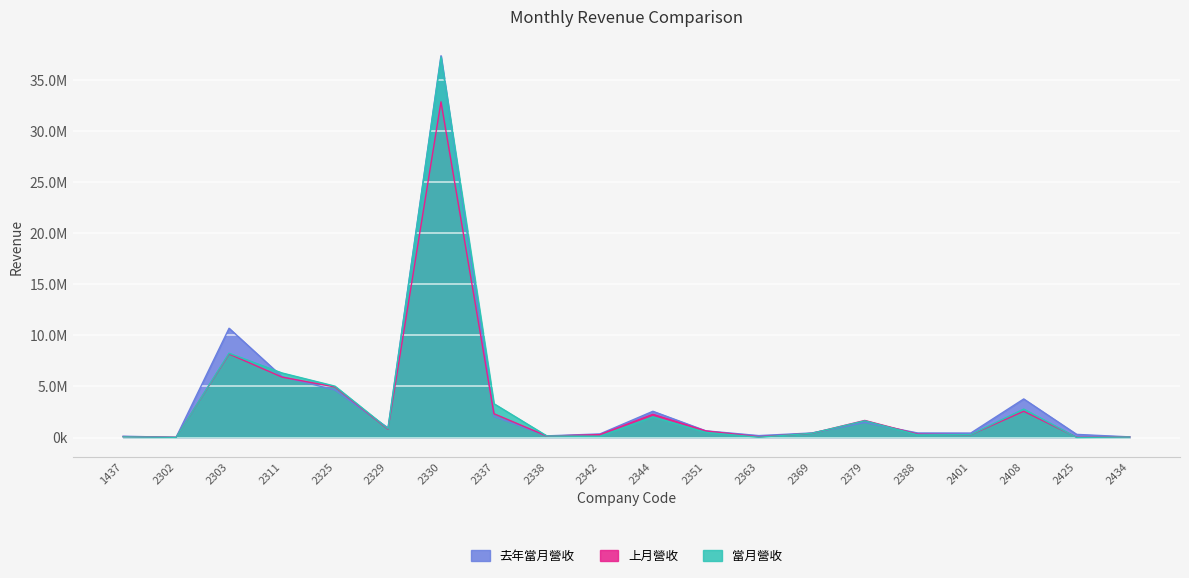

What is the sum of the 去年當月營收 values at 2342 and 2325?

5008344